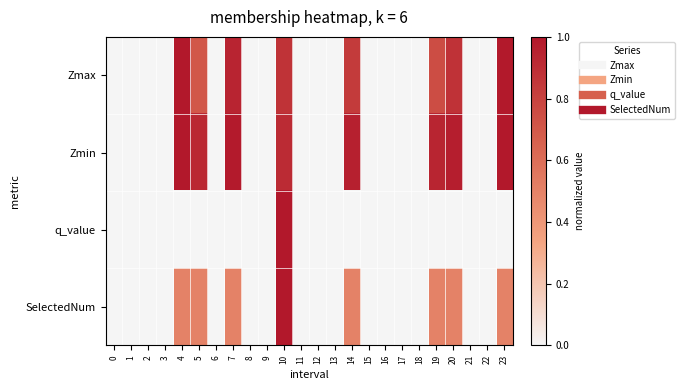

What is the spread (max minus min) of values at 19?

0.9